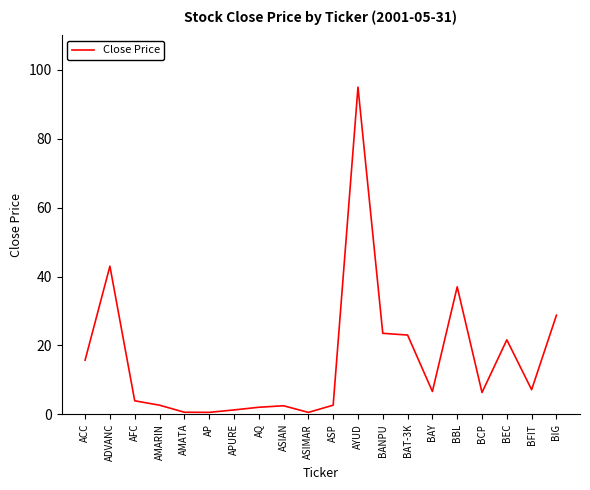

Which has a higher value, BAY or ASP?

BAY